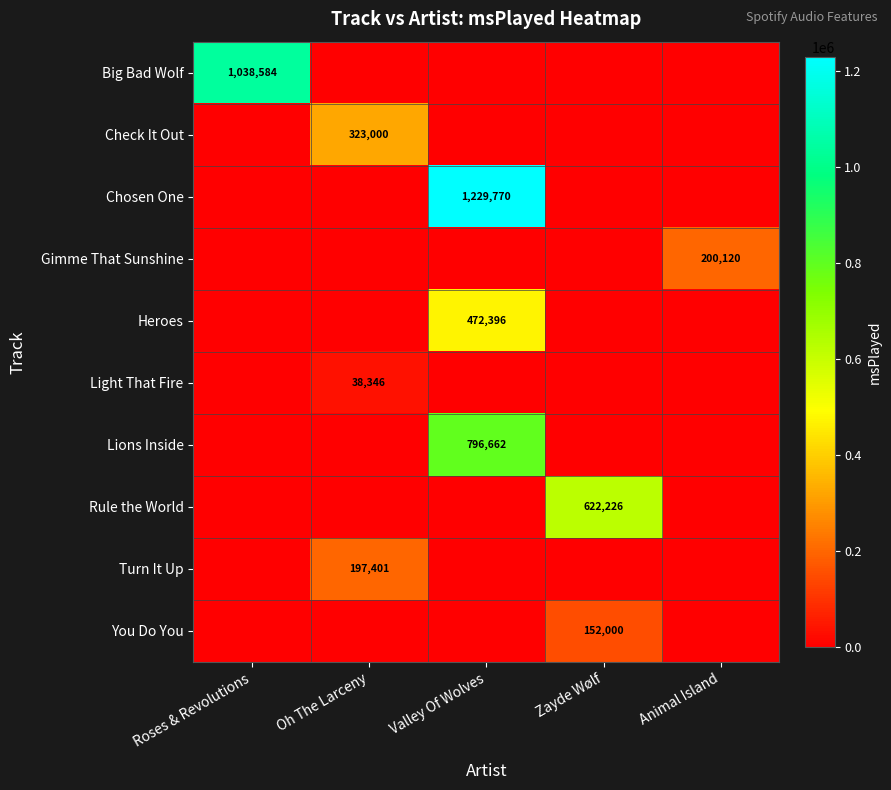

True or false: Heroes has a value of 472396 at Valley Of Wolves.

True